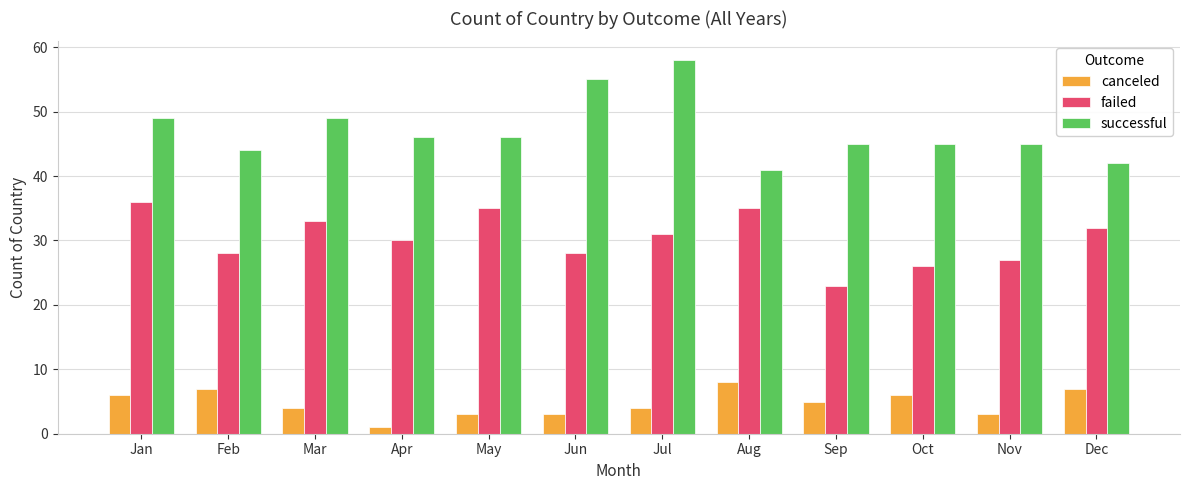

How many distinct data groups are displayed?

3